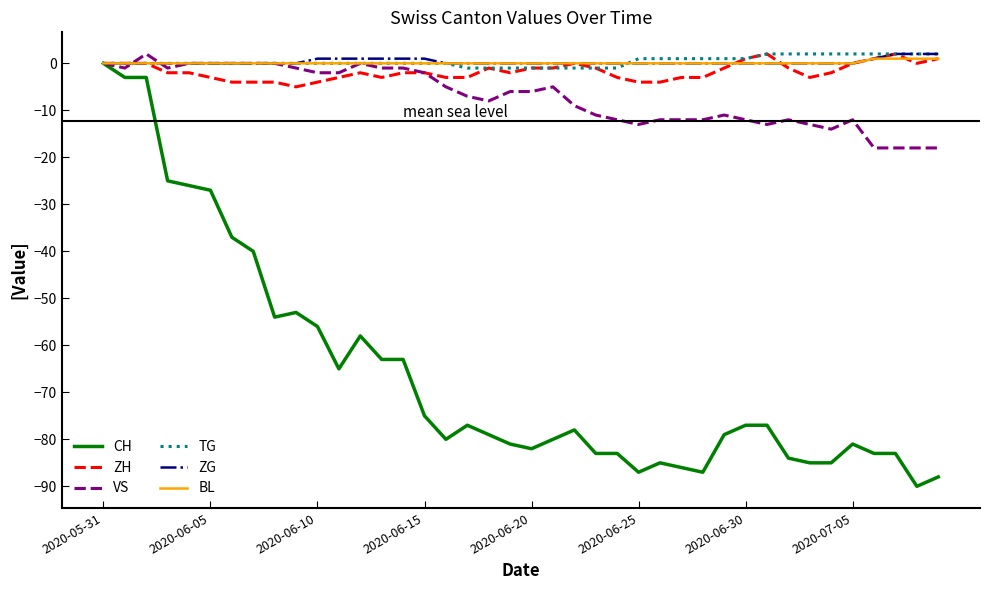

What is the minimum value for CH?

-90